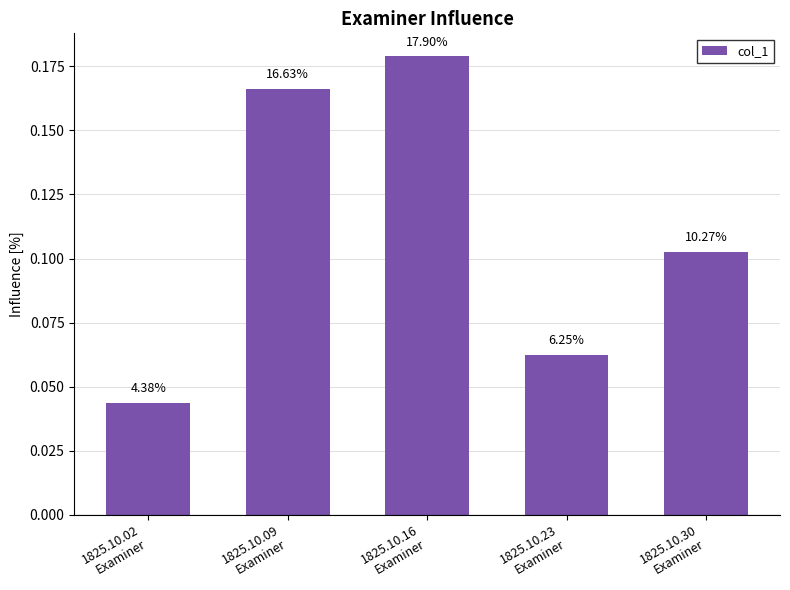

What position from the left is 1825.10.30
Examiner?

5